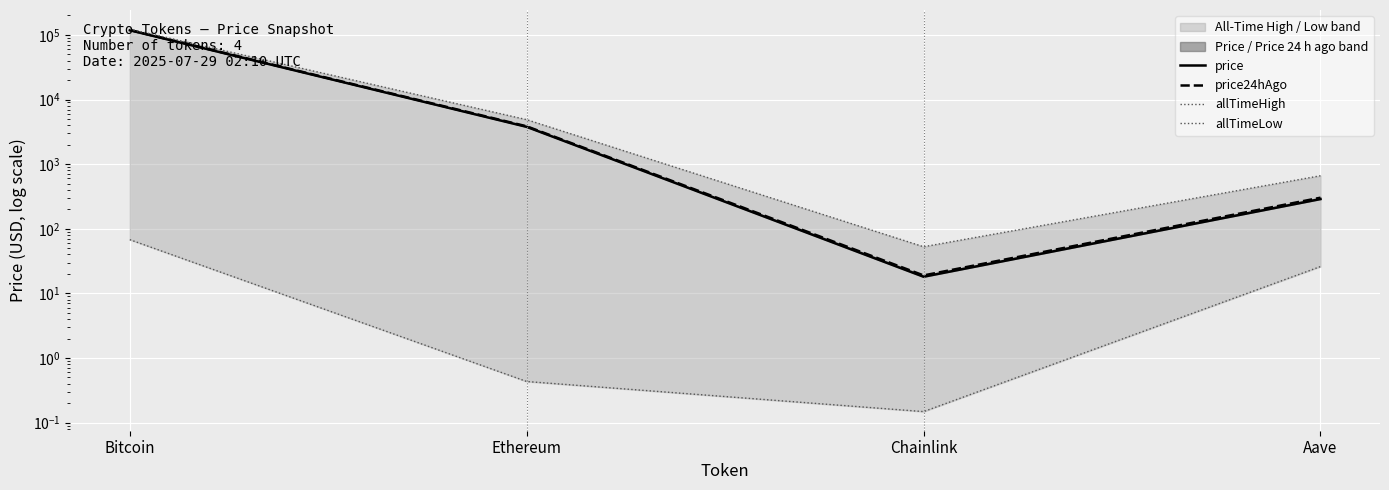

True or false: allTimeHigh and price24hAgo intersect in this chart.

False